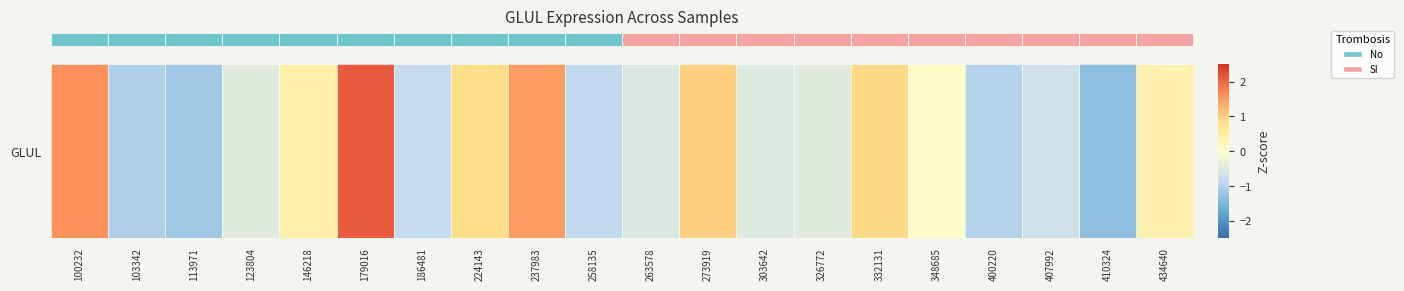

The value at 237983 is 1.5. True or false?

True